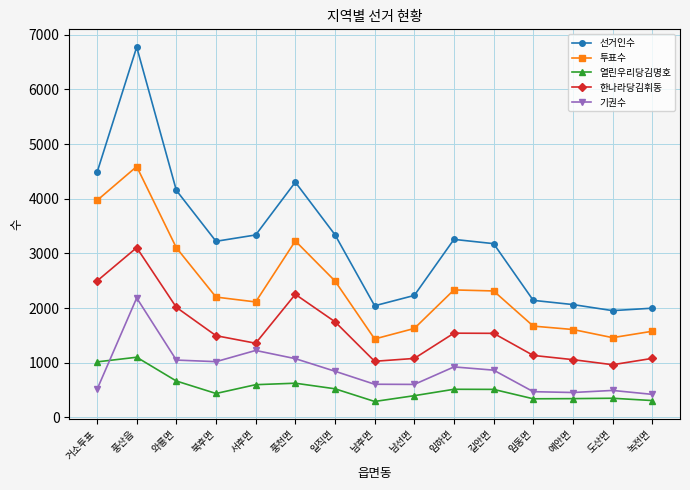

What is the highest value of the 투표수 series?

4588